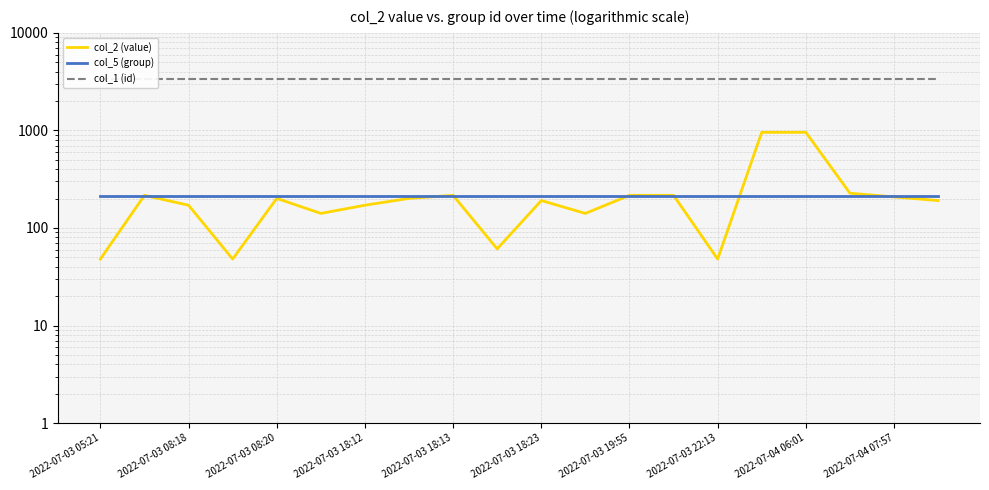

Reading left to right, what are all the values shown in this chart?

col_2 (value): 48	216	171	48	201	141	171	201	216	61	191	141	216	216	48	956	956	227	208	191
col_5 (group): 211	211	211	211	211	211	211	211	211	211	211	211	211	211	211	211	211	211	211	211
col_1 (id): 3368	3368	3368	3368	3368	3368	3368	3368	3368	3368	3368	3368	3368	3368	3368	3368	3368	3368	3368	3368